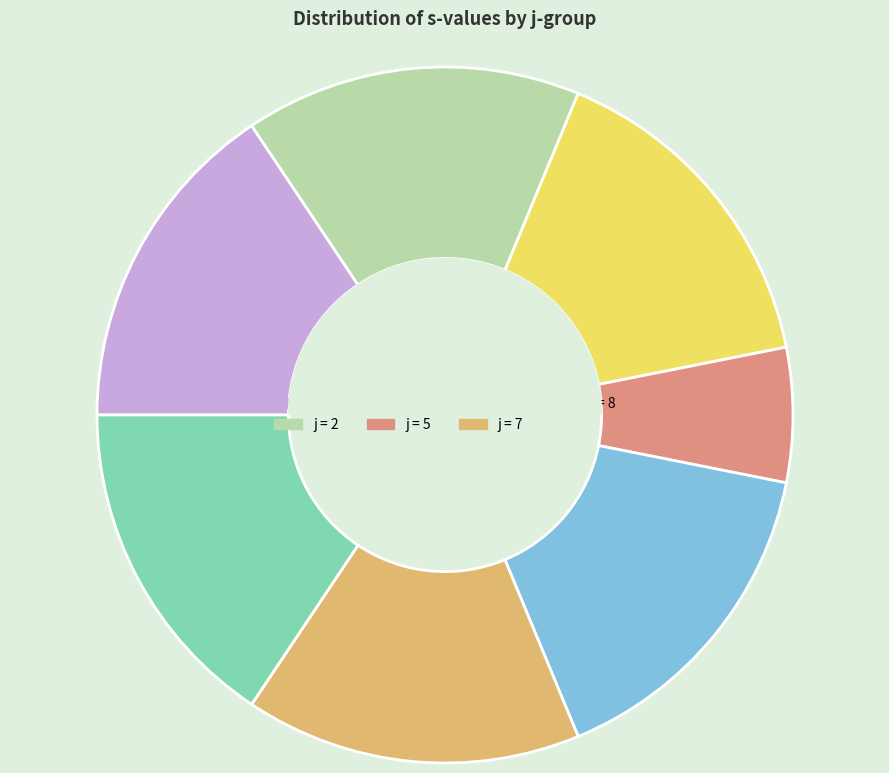

Is there a majority slice in this chart?

No